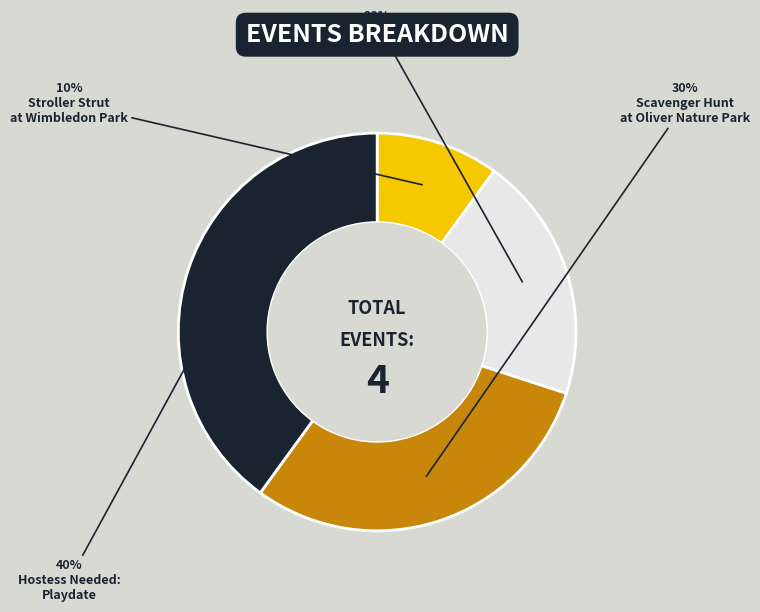

Is there a majority slice in this chart?

No